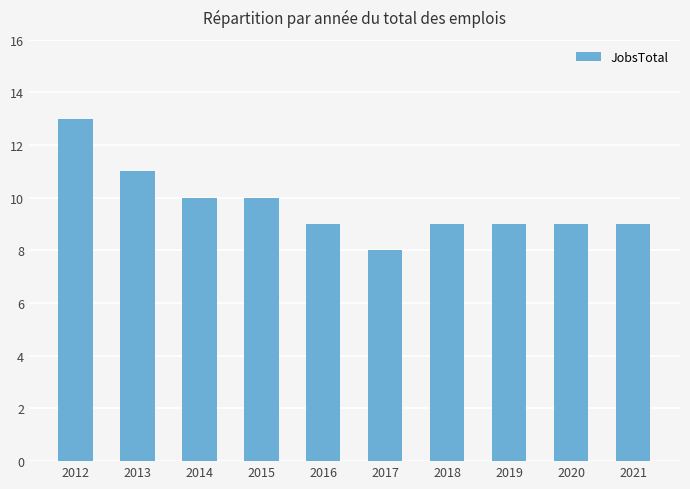

What is the sum of all values?

97